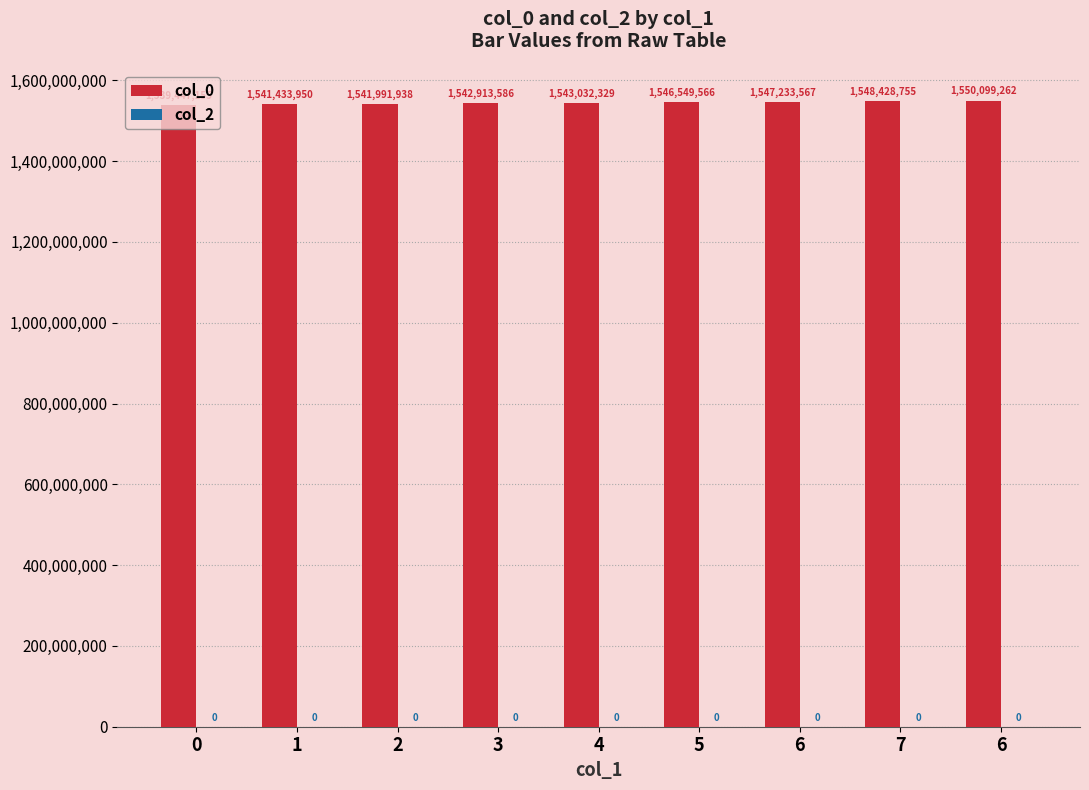

How many bars are there in total?

9